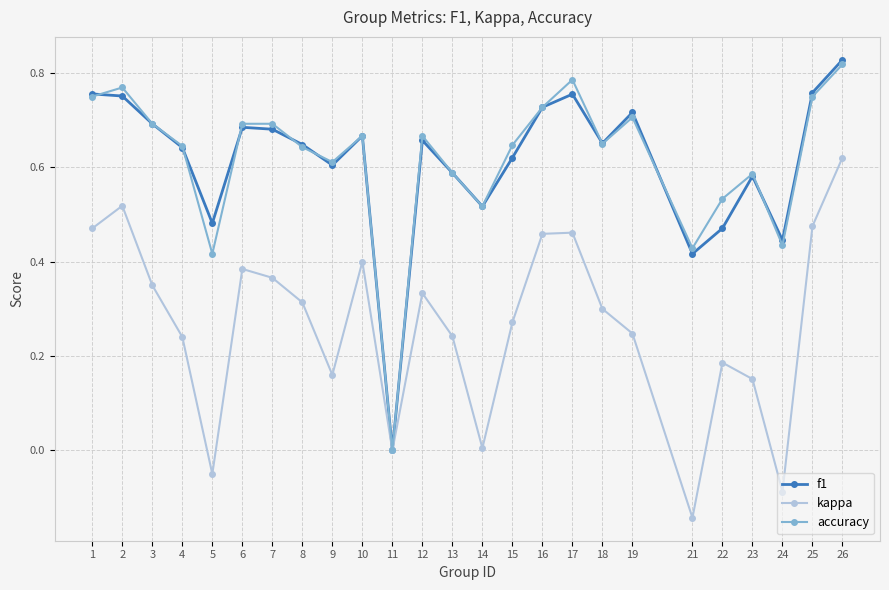

At which category is the sum across all series the highest?

26